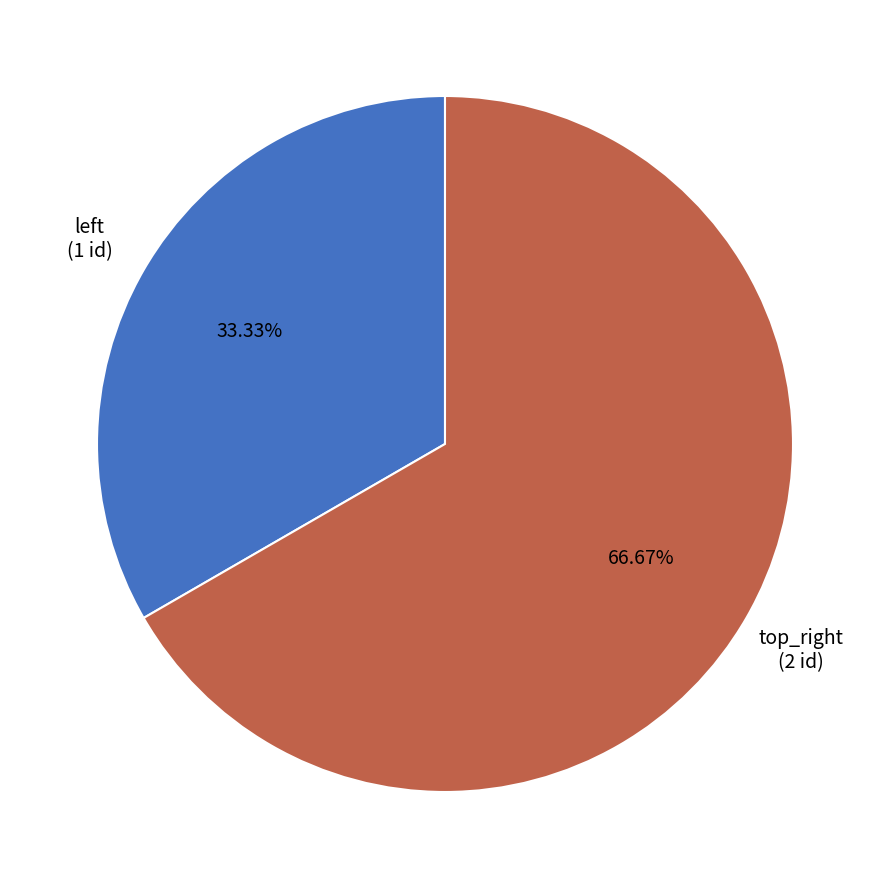

Rank the categories by value from highest to lowest.

top_right, left